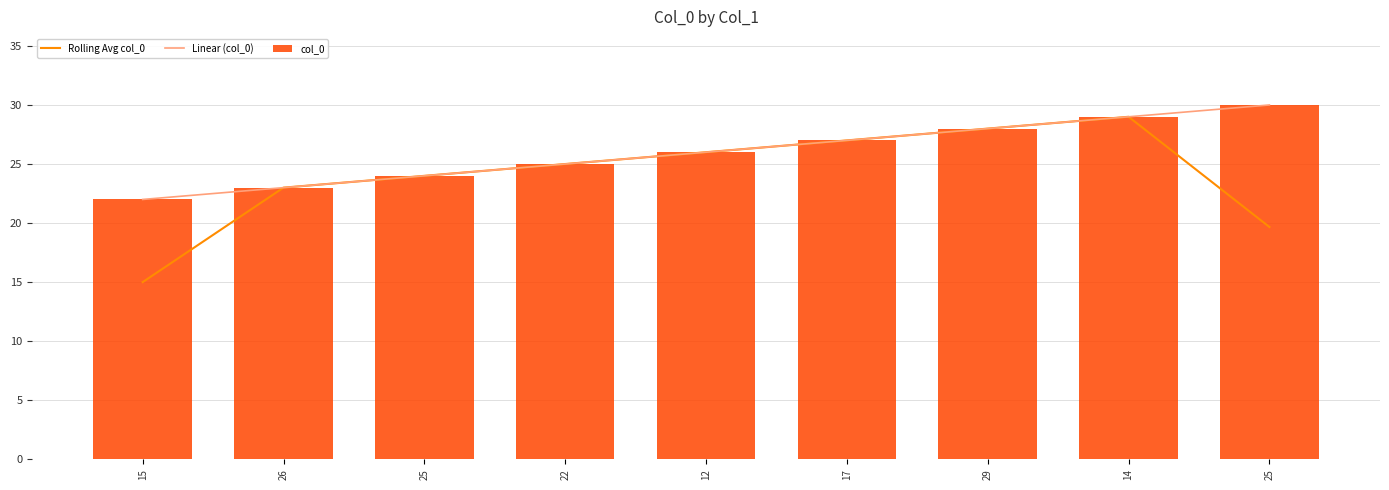

What is the sum of the Linear (col_0) values at 14 and 29?

57.0